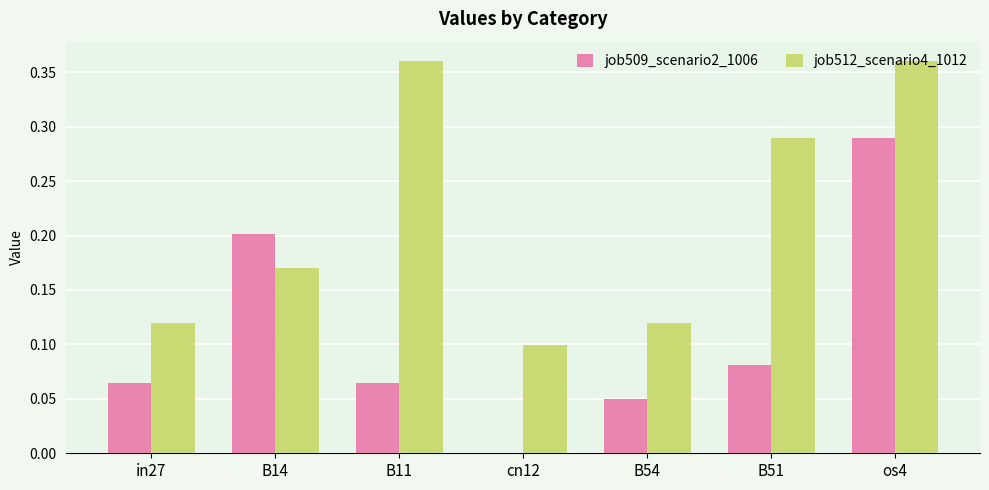

Between B14 and B11, which series saw the biggest shift?

job512_scenario4_1012